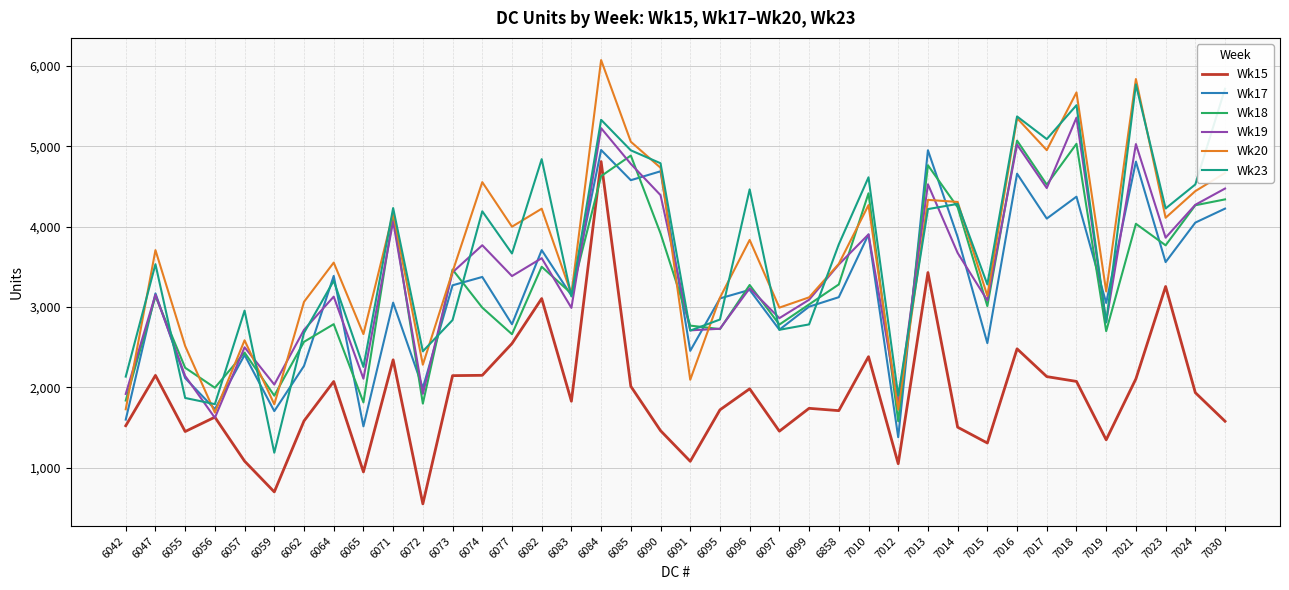

Which category has the highest value across all series?

6084